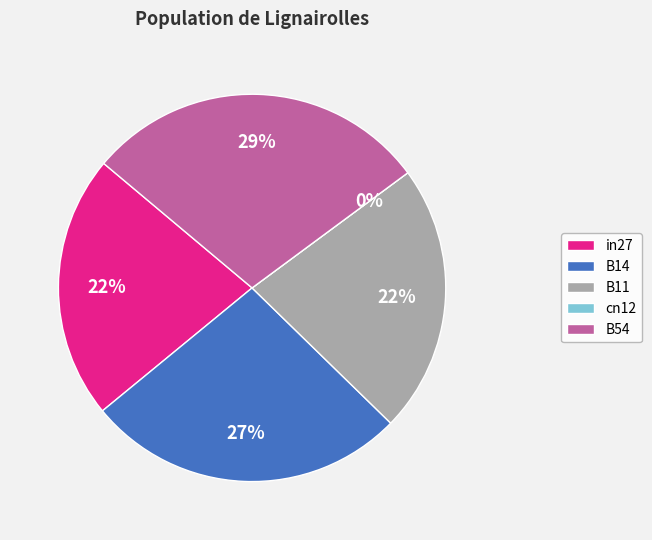

The B54 slice represents 41% of the pie. True or false?

False